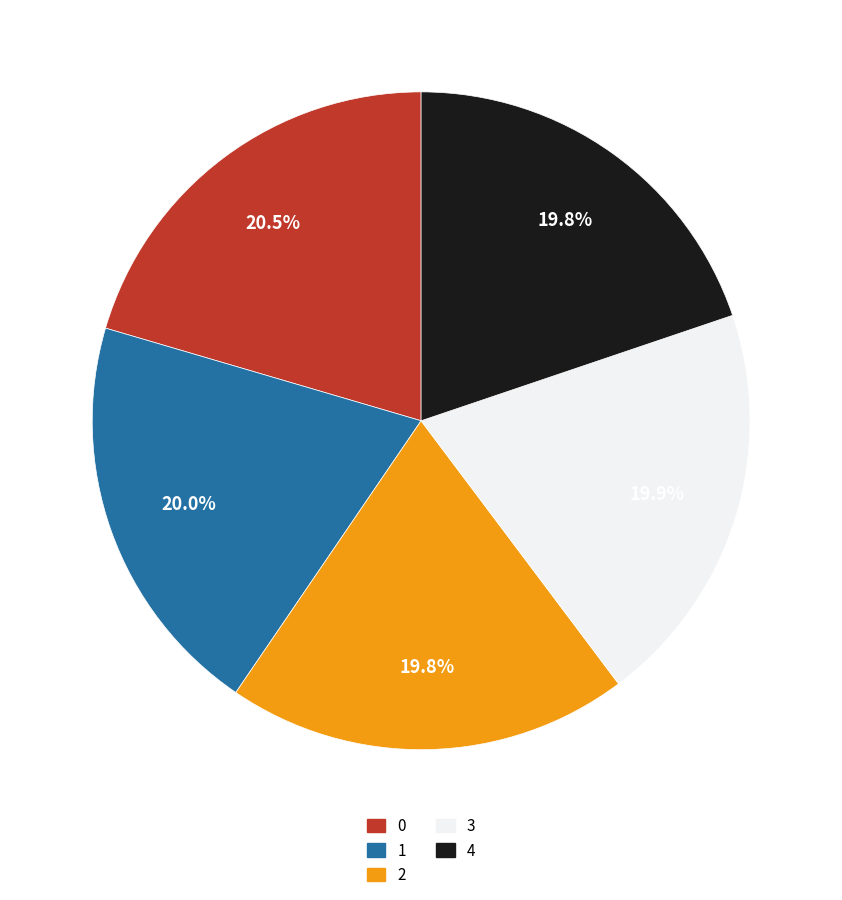

What percentage is the 4 slice, to the nearest percent?

20%